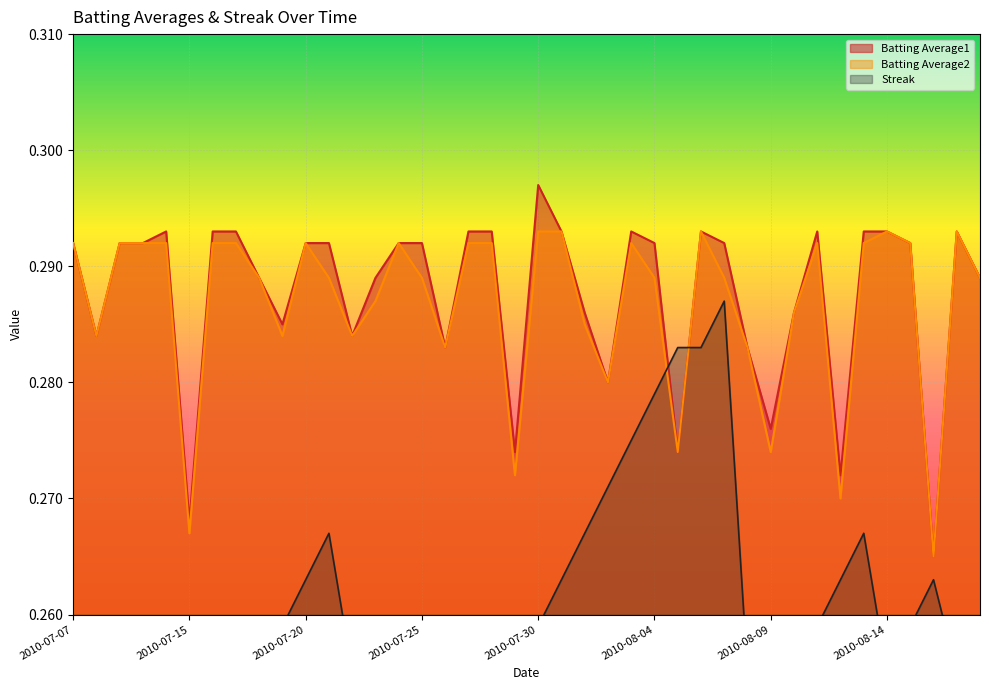

Reading left to right, list all the values displayed in this chart.

Batting Average1: 0.3	0.3	0.3	0.3	0.3	0.3	0.3	0.3	0.3	0.3	0.3	0.3	0.3	0.3	0.3	0.3	0.3	0.3	0.3	0.3	0.3	0.3	0.3	0.3	0.3	0.3	0.3	0.3	0.3	0.3	0.3	0.3	0.3	0.3	0.3	0.3	0.3	0.3	0.3	0.3
Batting Average2: 0.3	0.3	0.3	0.3	0.3	0.3	0.3	0.3	0.3	0.3	0.3	0.3	0.3	0.3	0.3	0.3	0.3	0.3	0.3	0.3	0.3	0.3	0.3	0.3	0.3	0.3	0.3	0.3	0.3	0.3	0.3	0.3	0.3	0.3	0.3	0.3	0.3	0.3	0.3	0.3
Streak: 0.3	0.3	0.3	0.3	0.3	0.3	0.3	0.3	0.3	0.3	0.3	0.3	0.3	0.3	0.3	0.3	0.3	0.3	0.3	0.3	0.3	0.3	0.3	0.3	0.3	0.3	0.3	0.3	0.3	0.3	0.3	0.3	0.3	0.3	0.3	0.3	0.3	0.3	0.3	0.3